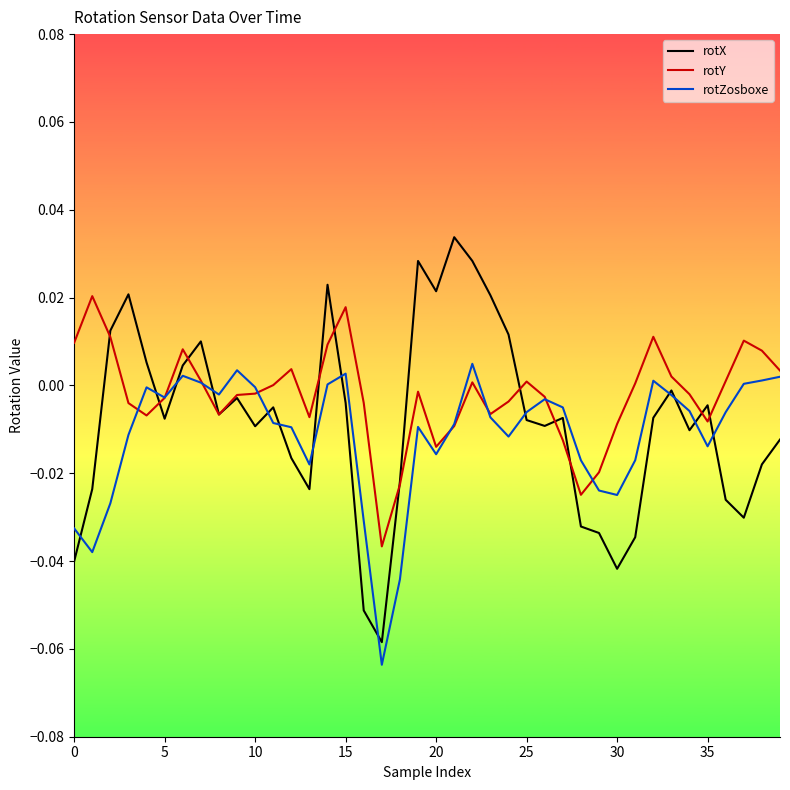

List the series in order of their peak value, highest first.

rotX, rotY, rotZosboxe